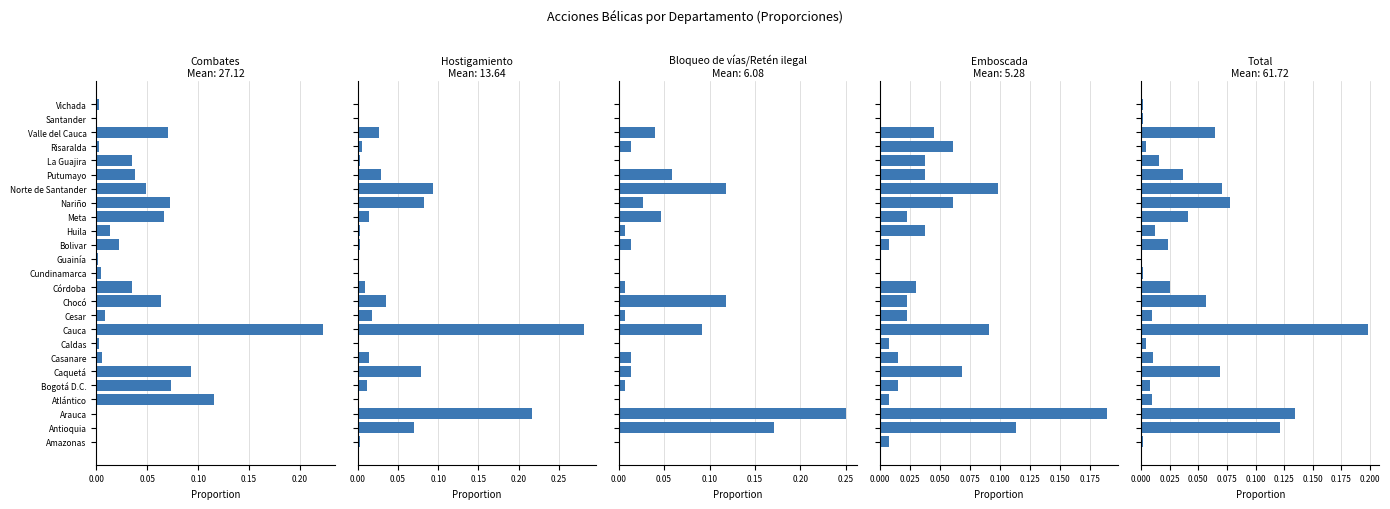

What is the sum of all Combates values?

1.0